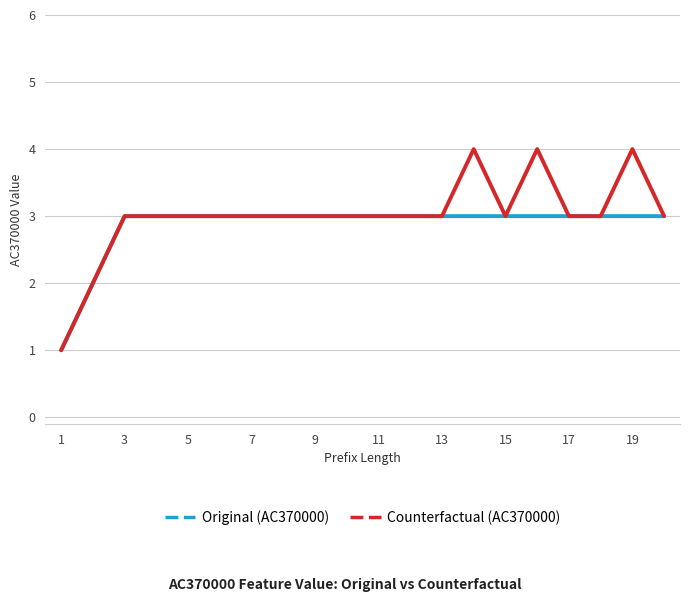

List the series in order of their peak value, lowest first.

Original (AC370000), Counterfactual (AC370000)